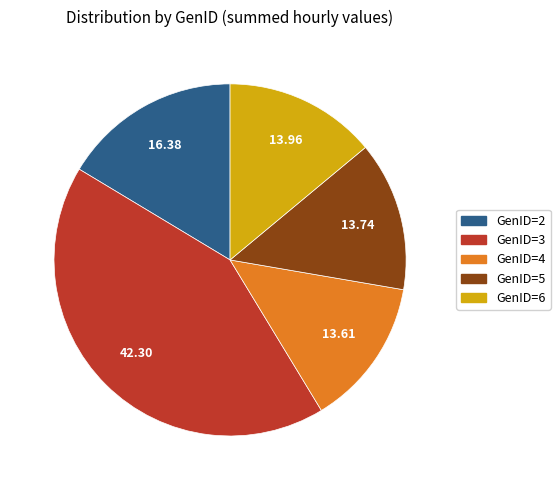

Is the sum of GenID=2 and GenID=5 greater than half?

No